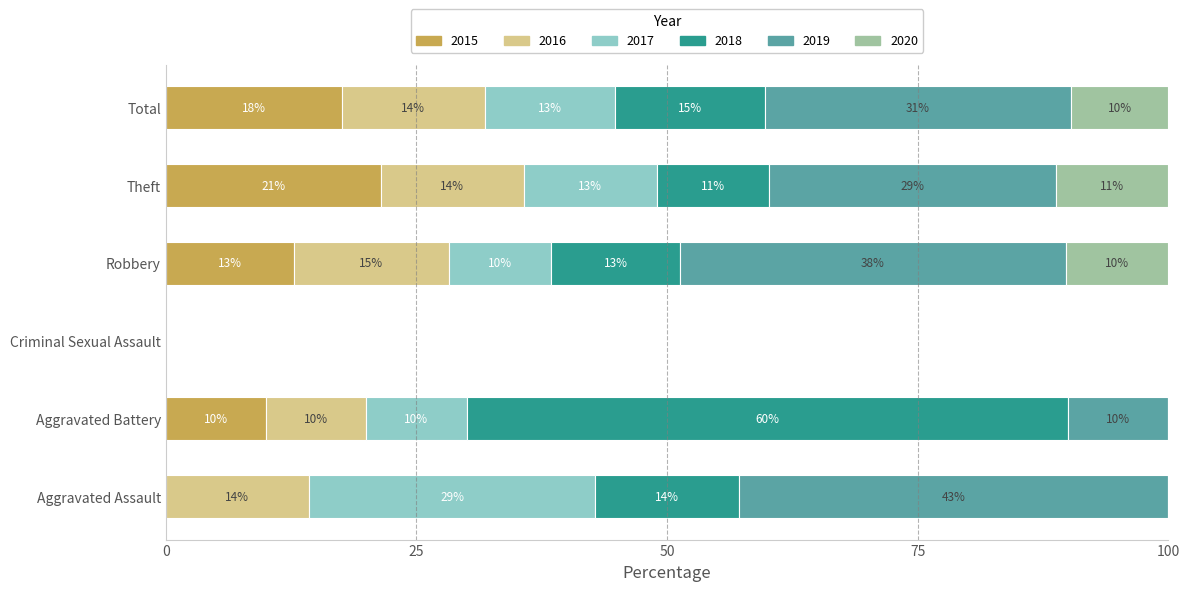

What are all the series names shown in the legend?

2015, 2016, 2017, 2018, 2019, 2020